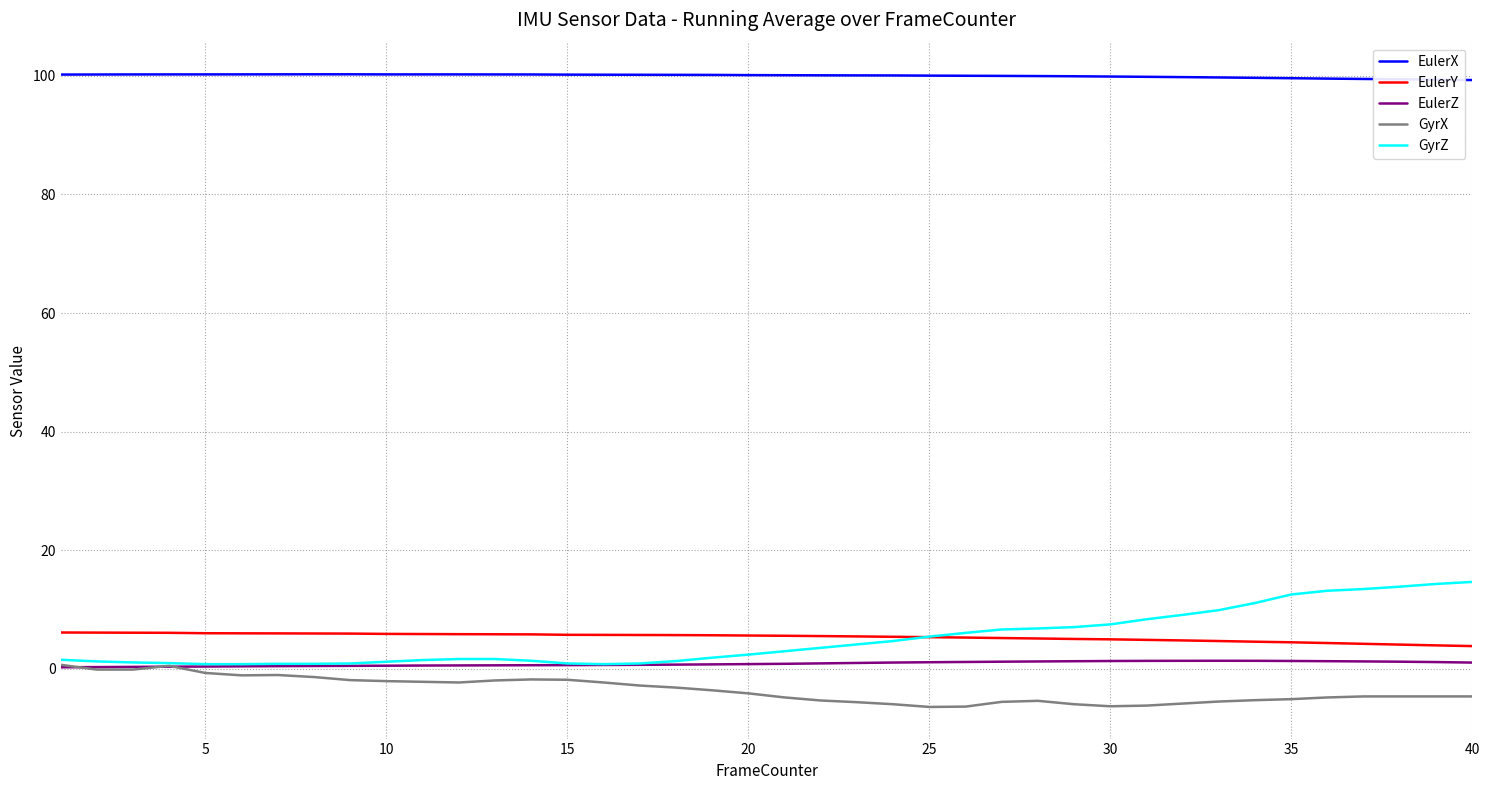

True or false: EulerX and EulerY cross at least once.

False